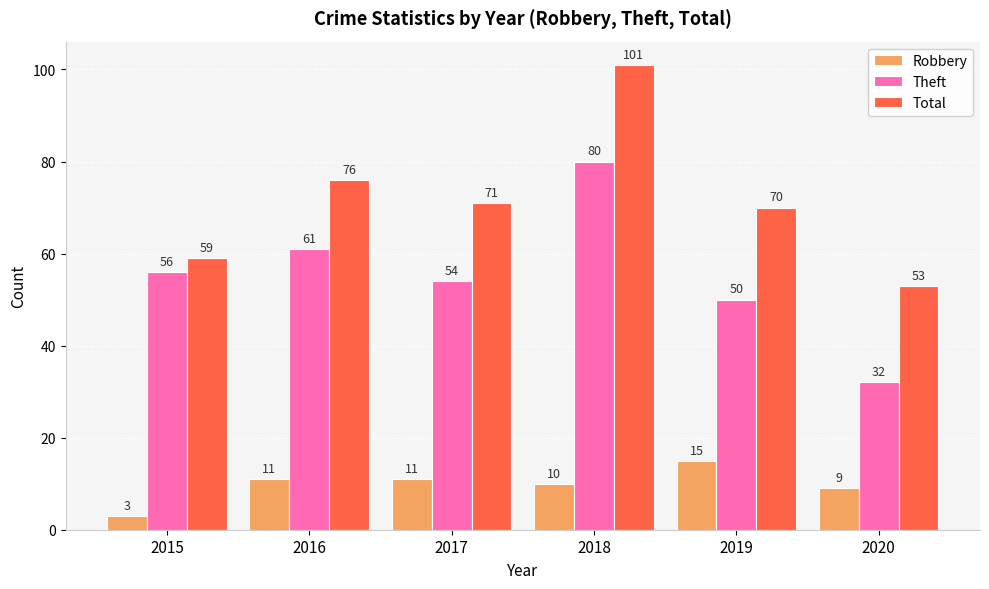

At which label is Robbery closest to 9?

2020